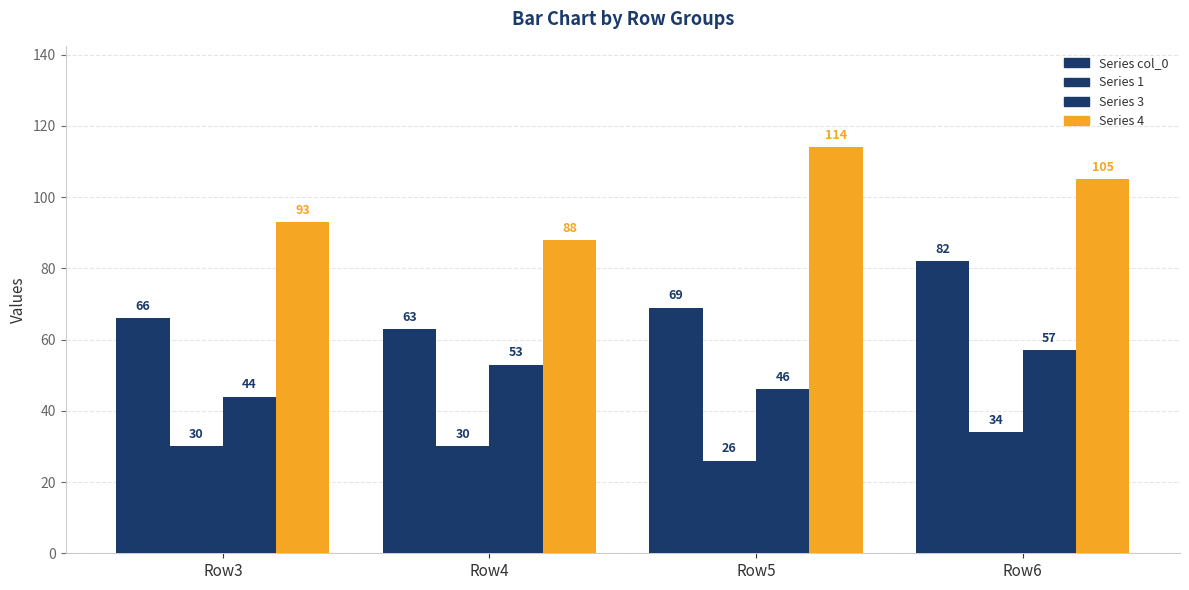

The value at Row6 is 82. True or false?

True